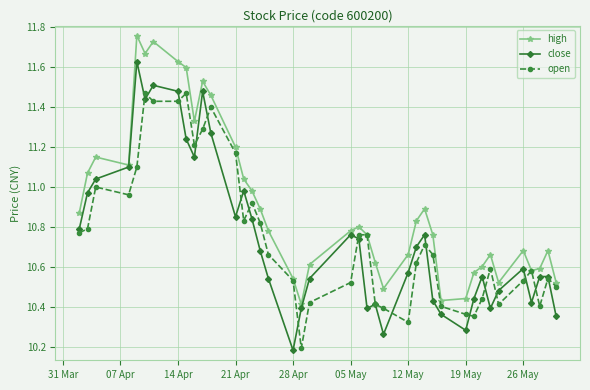

Which series has the largest total across all categories?

high